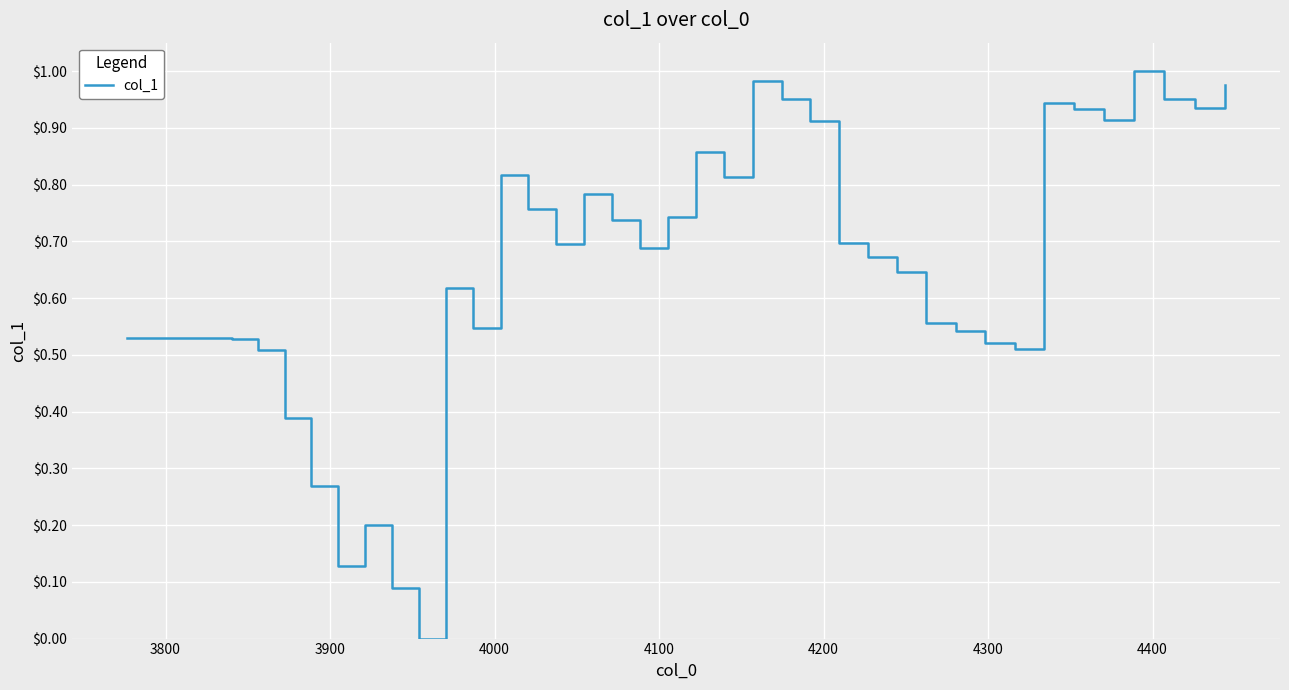

Does the chart display data point markers on the line(s)?

No